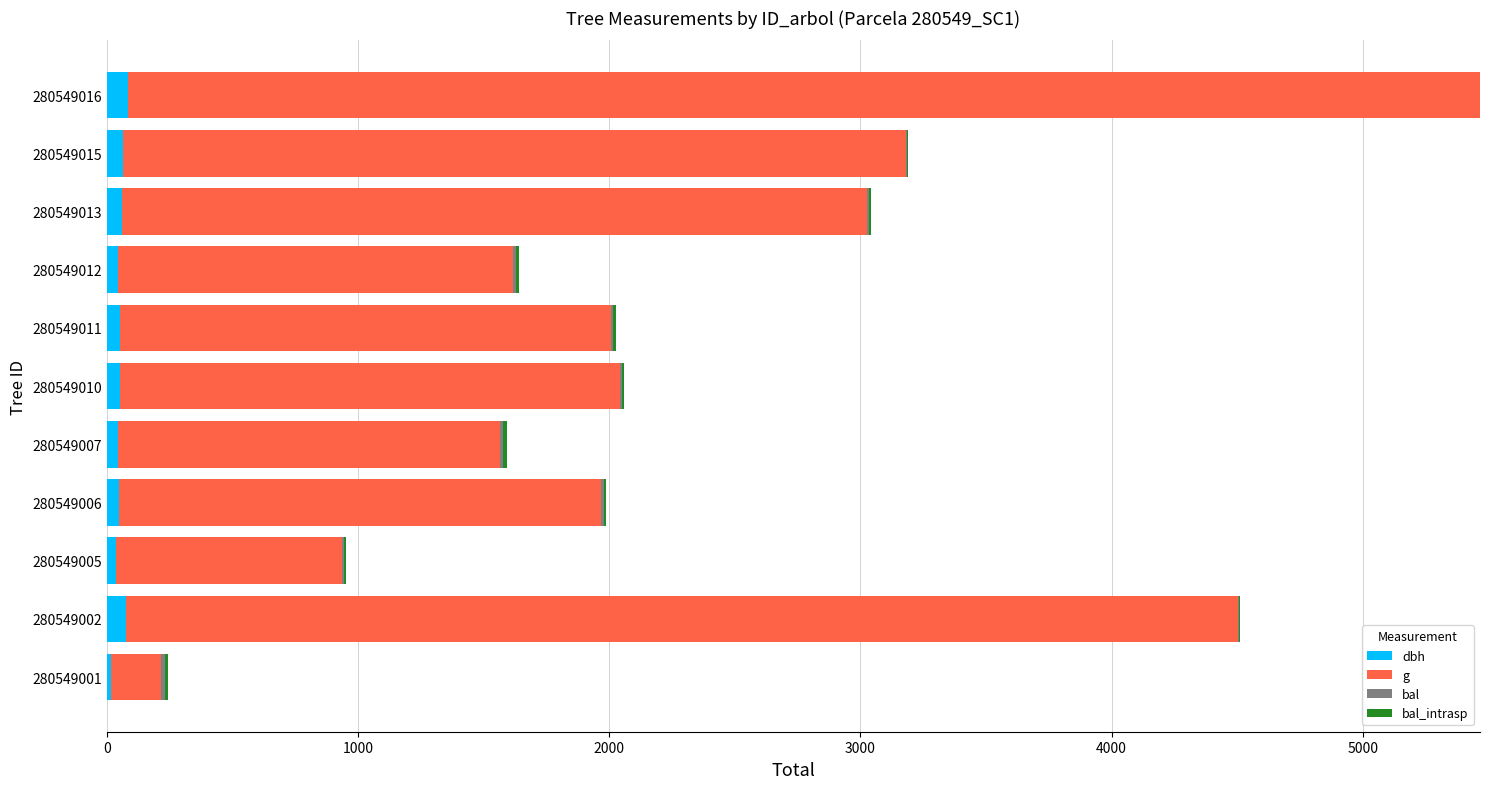

At which category is the sum across all series the highest?

280549016